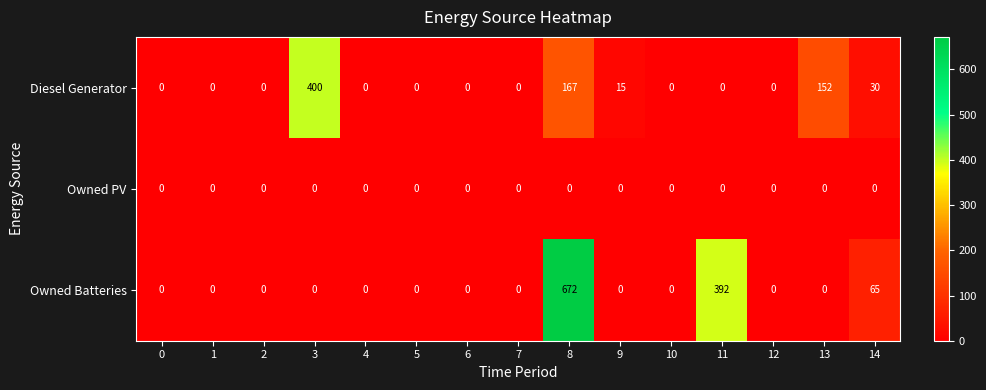

How many series are shown in this chart?

3